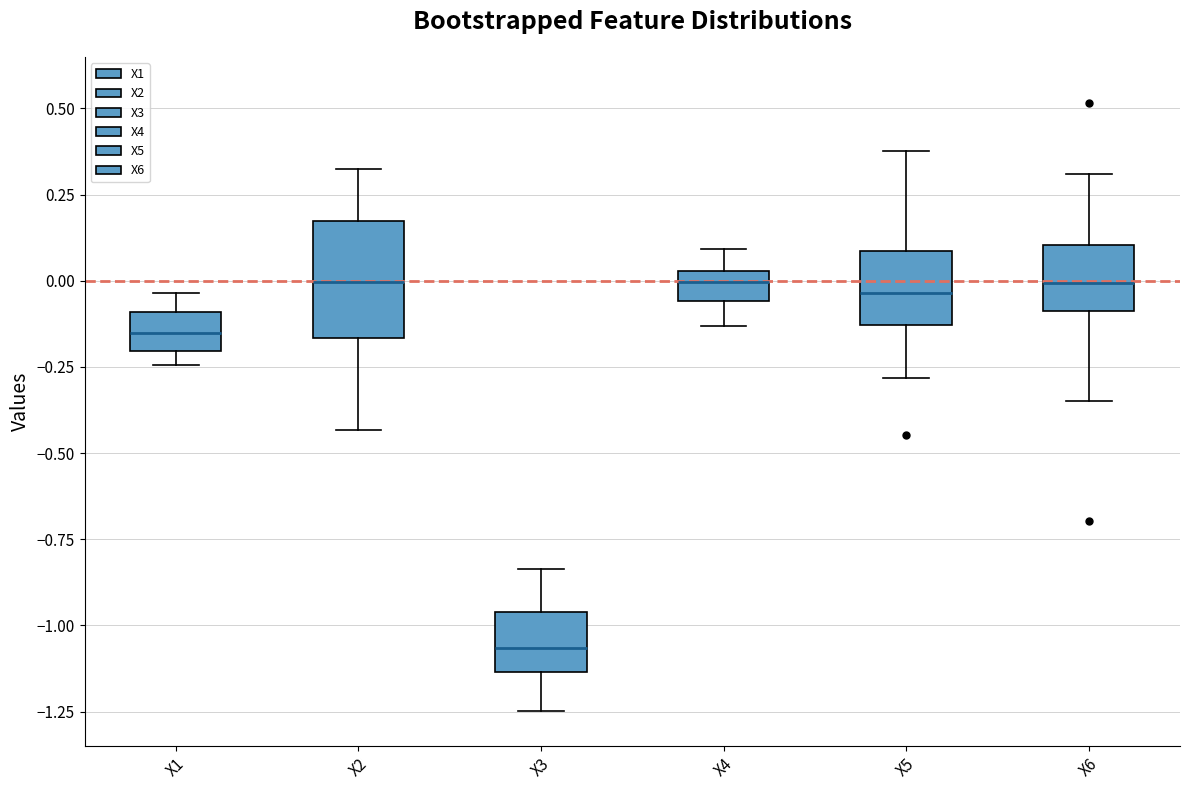

Reading left to right, read every box against the y-axis: the position of its median line, the range the box covers, and the ends of its whiskers. The values are not printed on the chart, so give them approximately, as read against the axis.

X1: median -0.15, box -0.20 to -0.10, whiskers -0.25 to -0.05
X2: median 0.00, box -0.15 to 0.15, whiskers -0.45 to 0.35
X3: median -1.05, box -1.15 to -0.95, whiskers -1.25 to -0.85
X4: median 0.00, box -0.05 to 0.05, whiskers -0.15 to 0.10
X5: median -0.05, box -0.15 to 0.10, whiskers -0.30 to 0.40
X6: median 0.00, box -0.10 to 0.10, whiskers -0.35 to 0.30